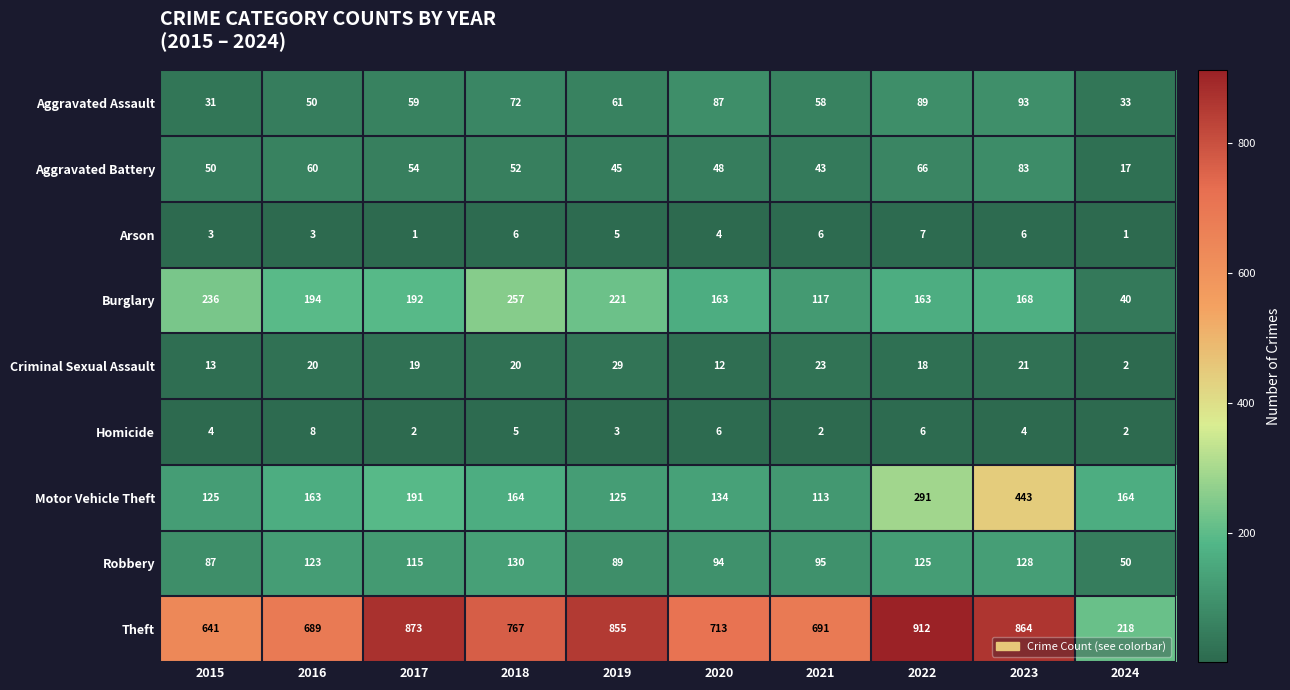

At which label does Theft reach its peak?

2022